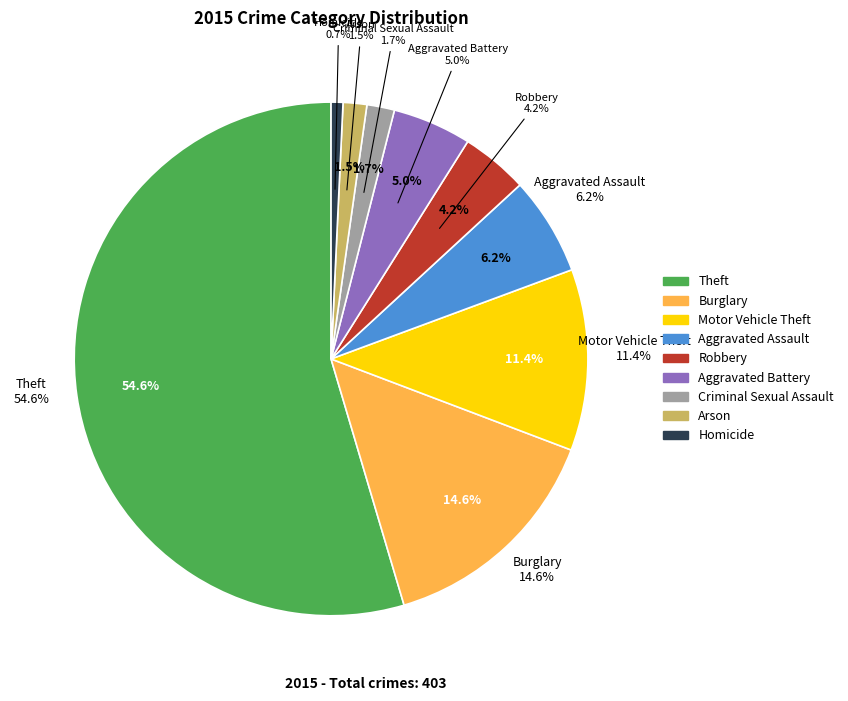

To the nearest percent, what percentage of the pie is Arson?

1%